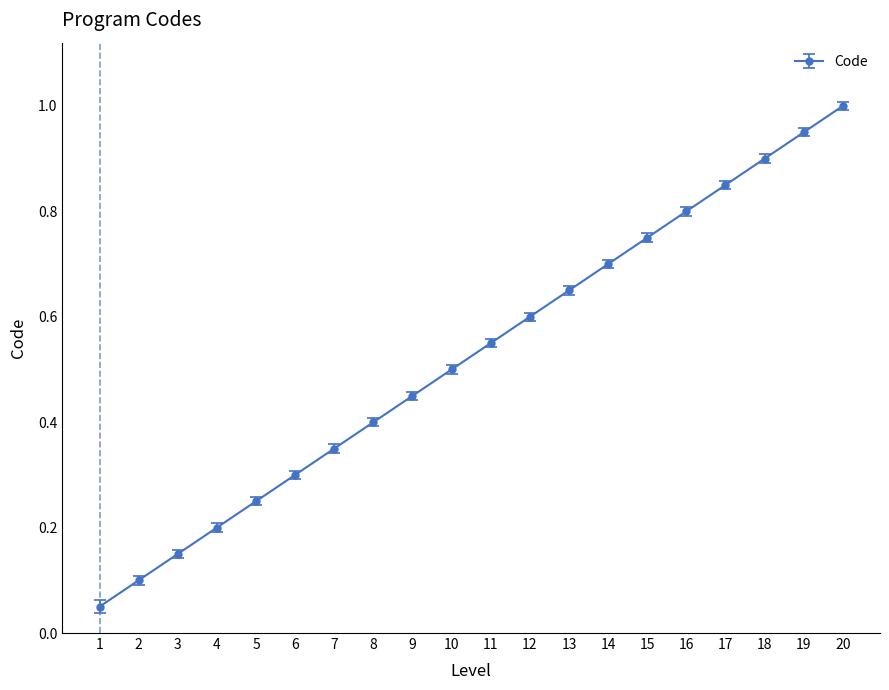

How many series are shown in this chart?

1